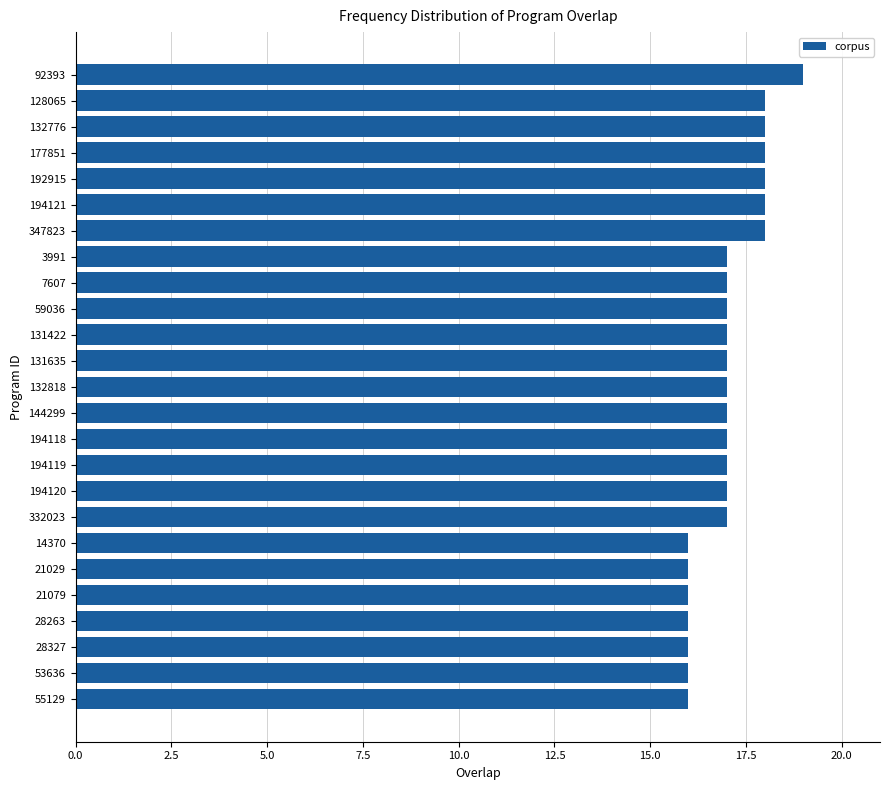

Read the value at 332023.

17